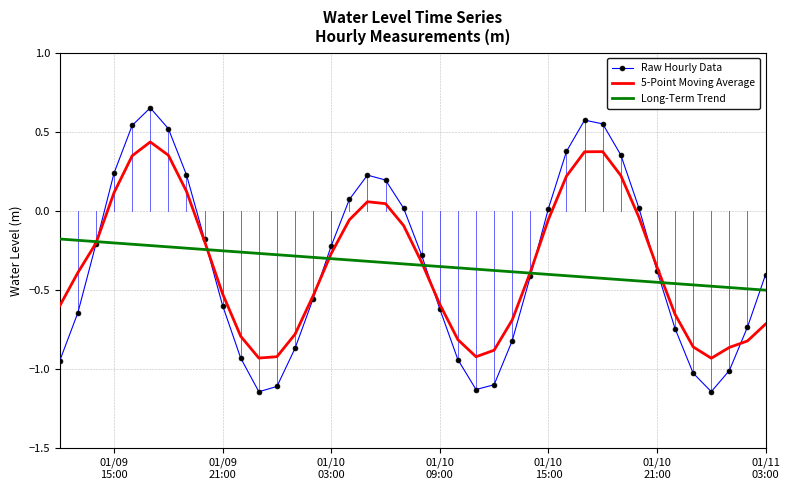

How many values in the 5-Point Moving Average series are below 0?

29